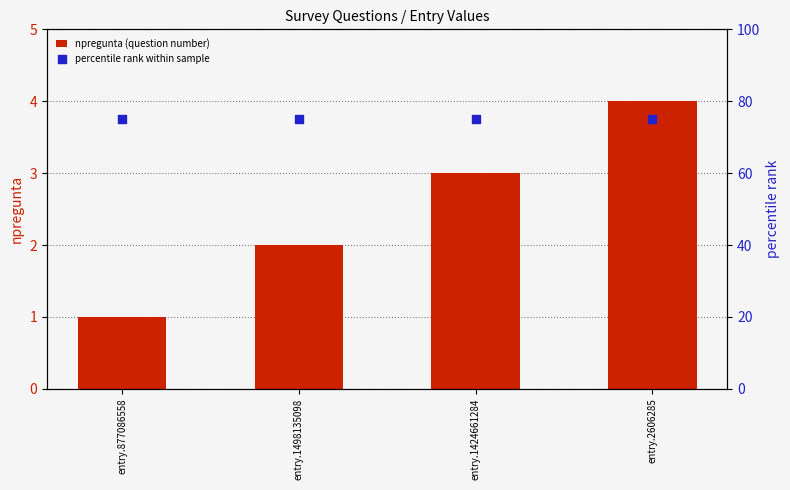

What is the total value across all series at entry.1424661284?

78